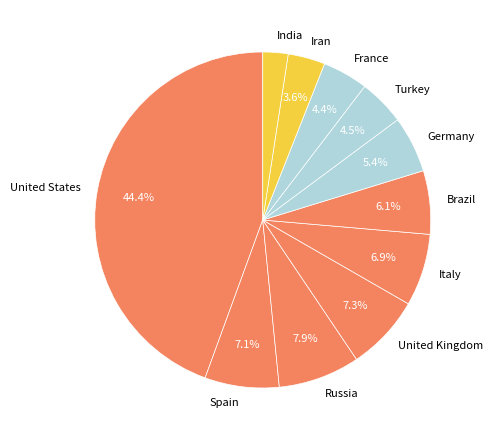

To the nearest percent, what portion does Italy represent?

7%